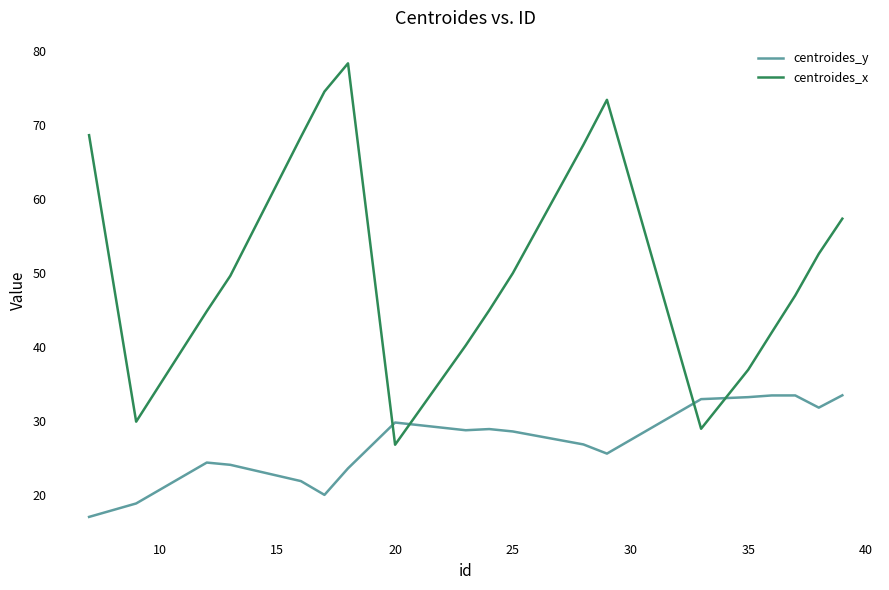

List the series in order of their overall mean, lowest first.

centroides_y, centroides_x